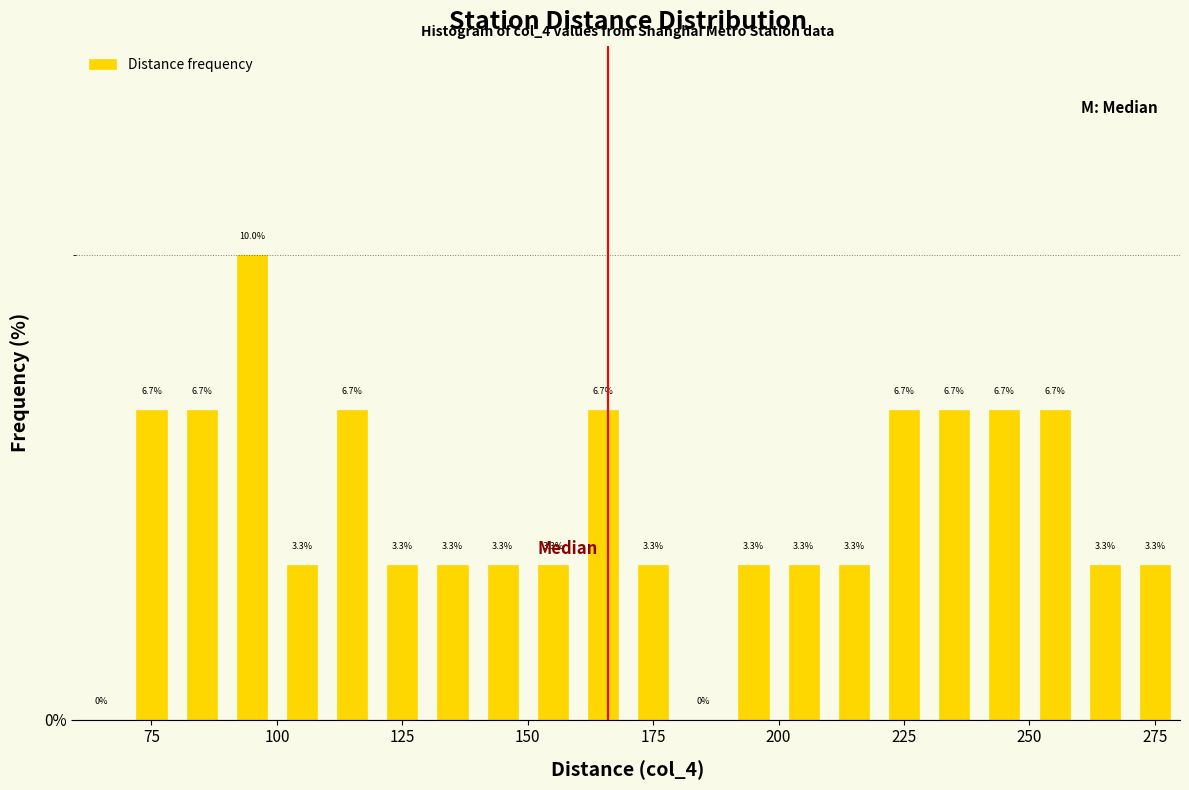

Around what value on the x-axis is the tallest bar? Give the approximate position of its centre, as read against the axis.

95